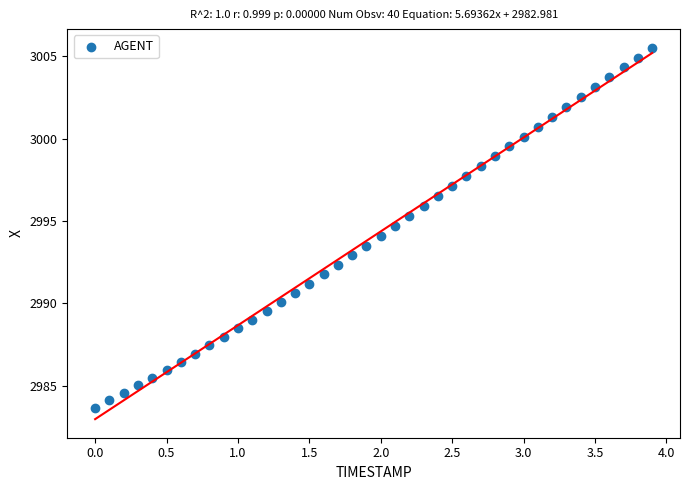

What is the range of Y values (max minus min)?

21.8